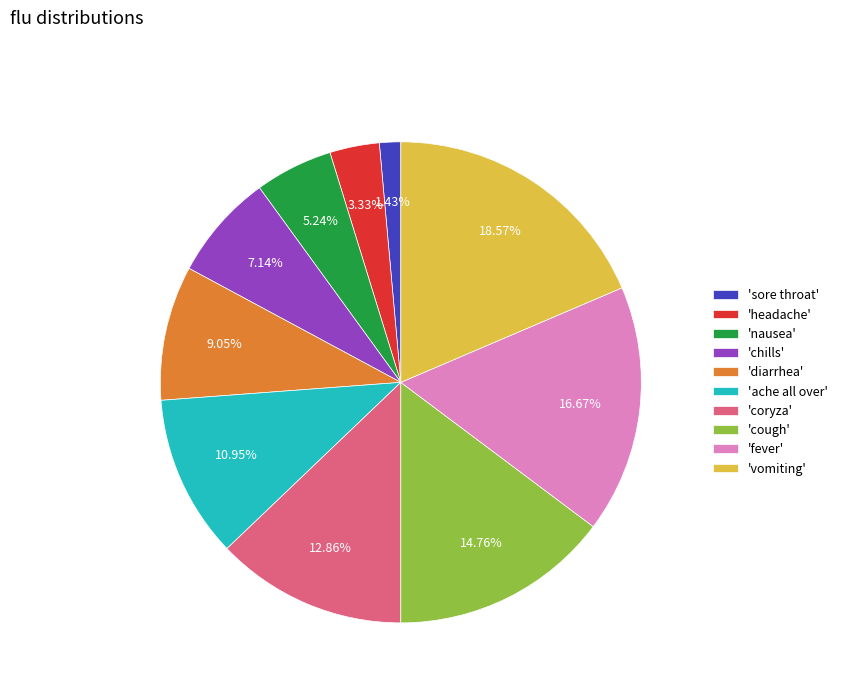

Is 'cough' the majority of the pie?

No